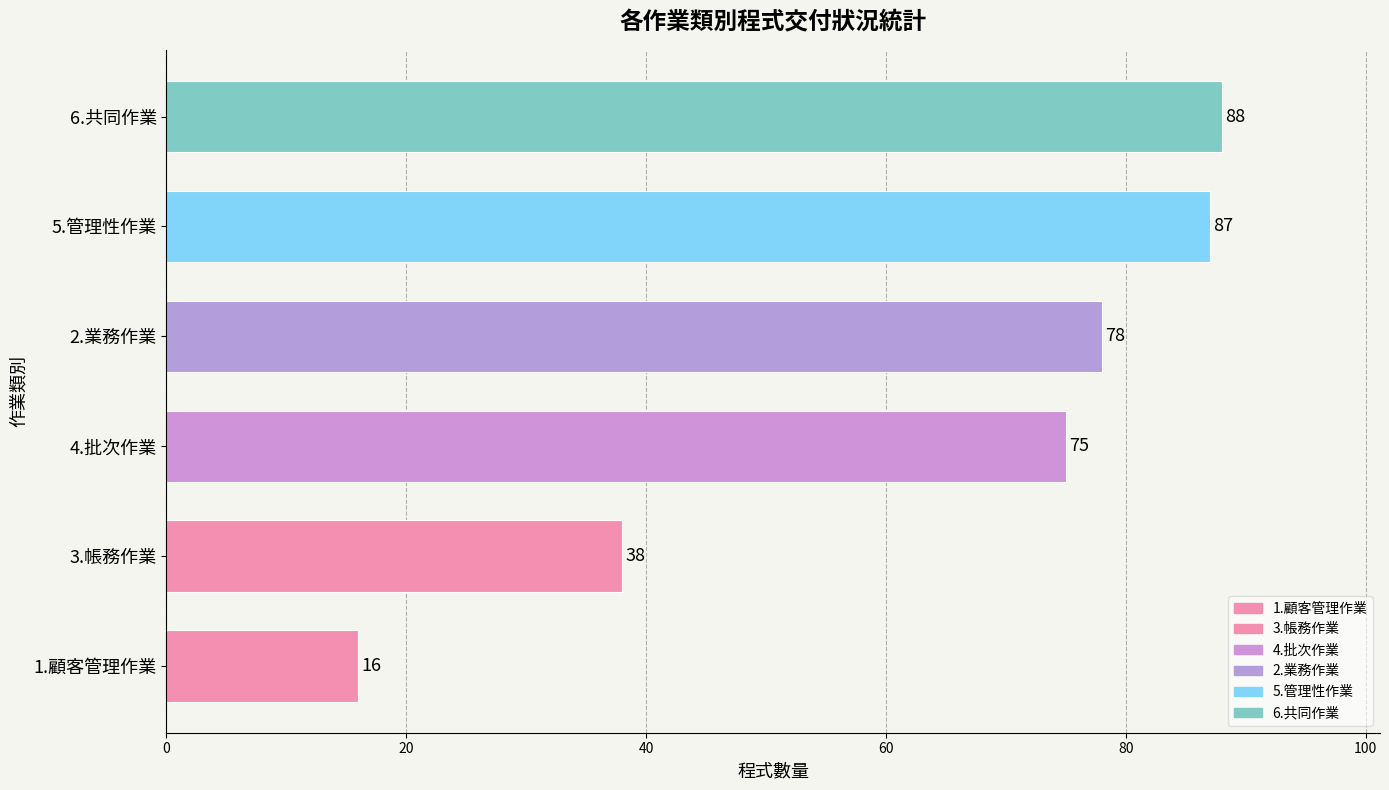

Between 6.共同作業 and 5.管理性作業, which is larger?

6.共同作業